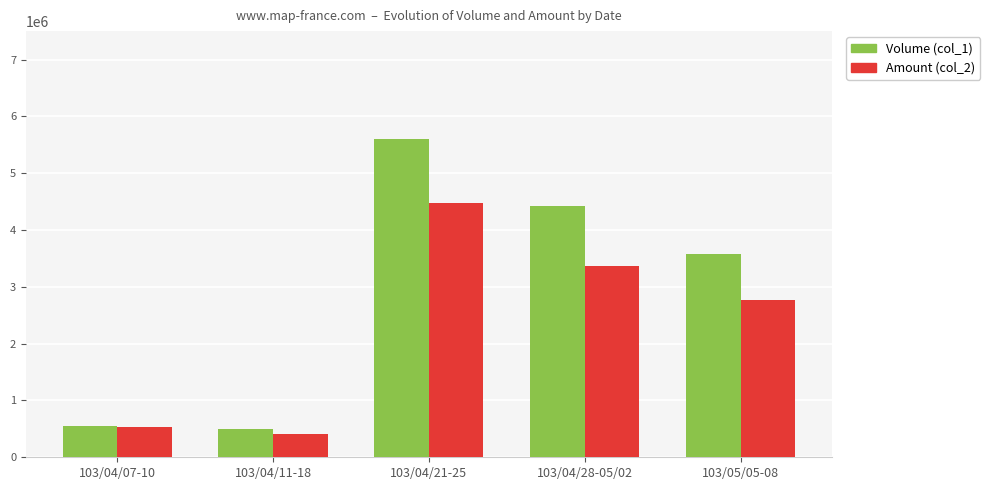

What is the sum of all Volume (col_1) values?

14636000